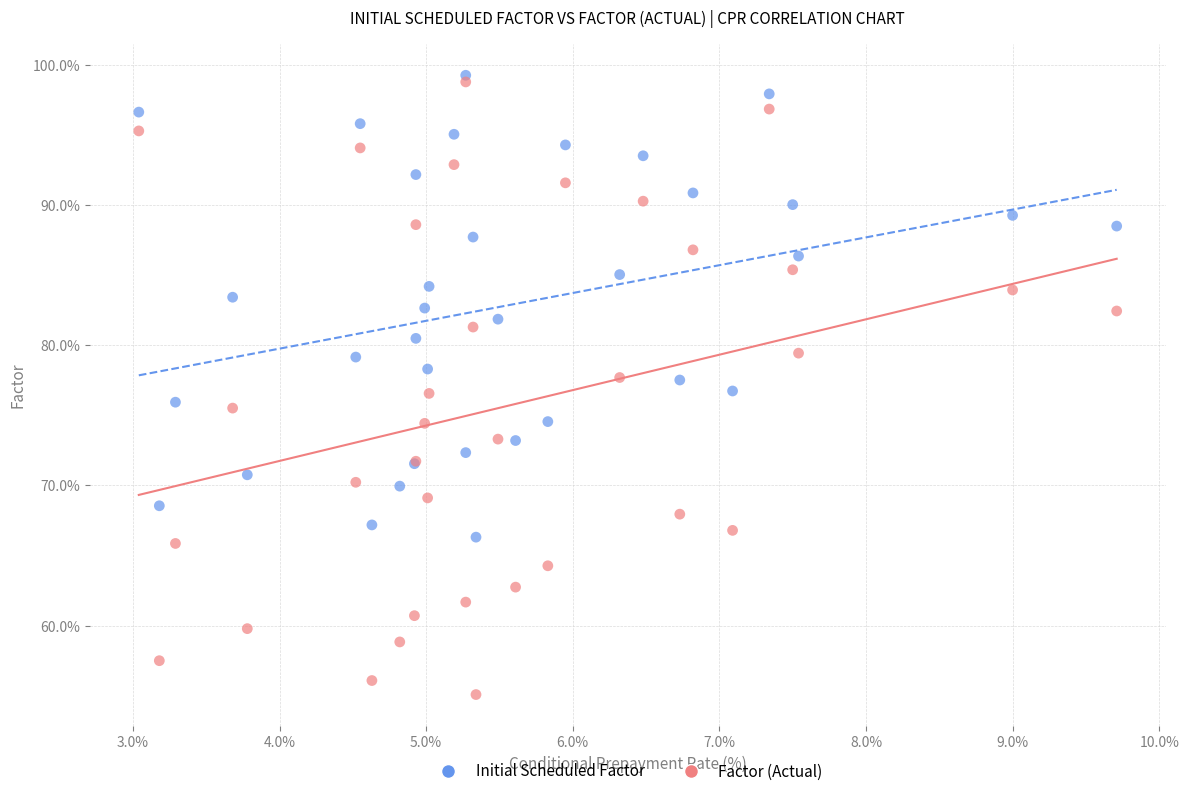

What are all the series names shown in the legend?

Initial Scheduled Factor, Factor (Actual)